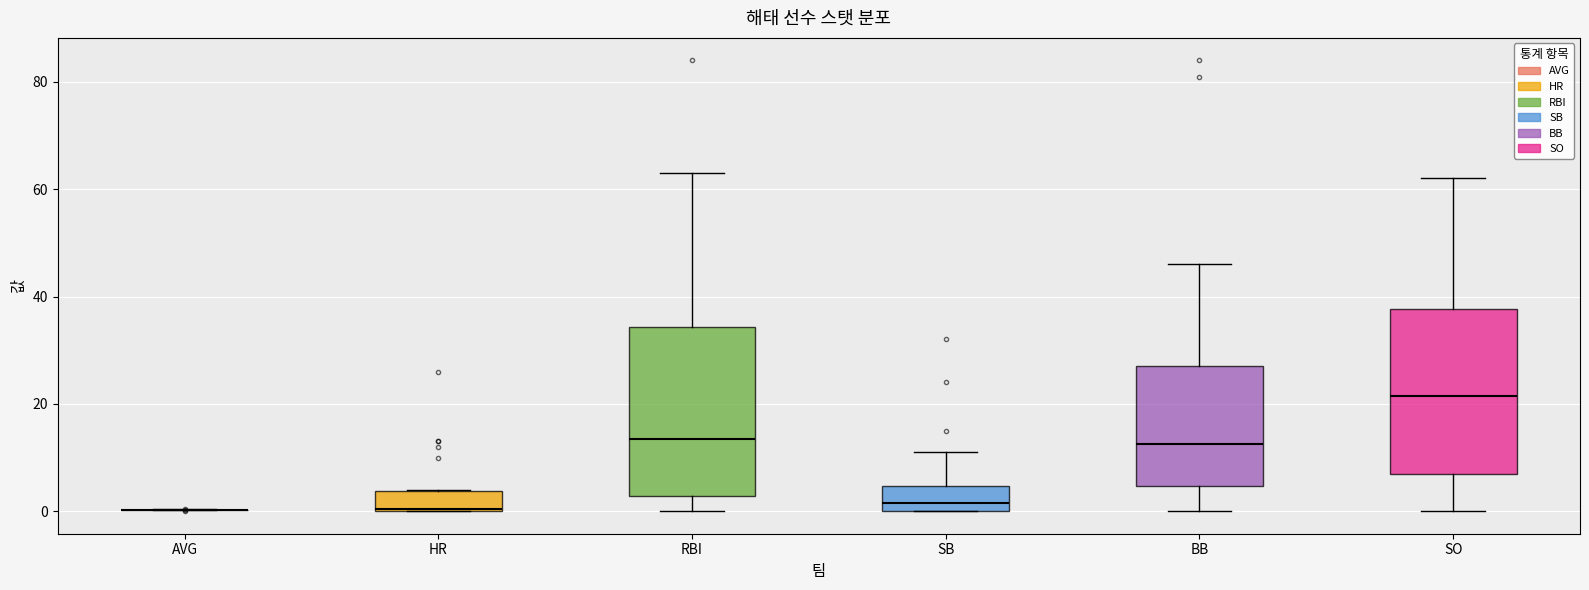

Reading left to right, read every box against the y-axis: the position of its median line, the range the box covers, and the ends of its whiskers. The values are not printed on the chart, so give them approximately, as read against the axis.

AVG: box collapsed to a line at 0, whiskers 0 to 0
HR: median 0, box 0 to 4, whiskers 0 to 4
RBI: median 14, box 2 to 34, whiskers 0 to 64
SB: median 2, box 0 to 4, whiskers 0 to 12
BB: median 12, box 4 to 28, whiskers 0 to 46
SO: median 22, box 8 to 38, whiskers 0 to 62